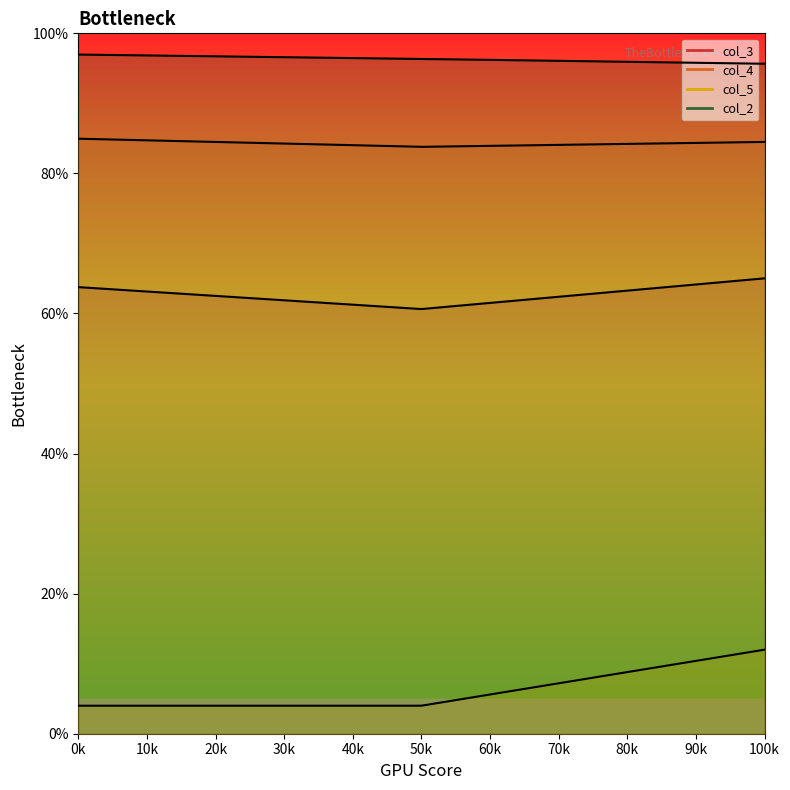

At how many categories does at least one series exceed 0?

3